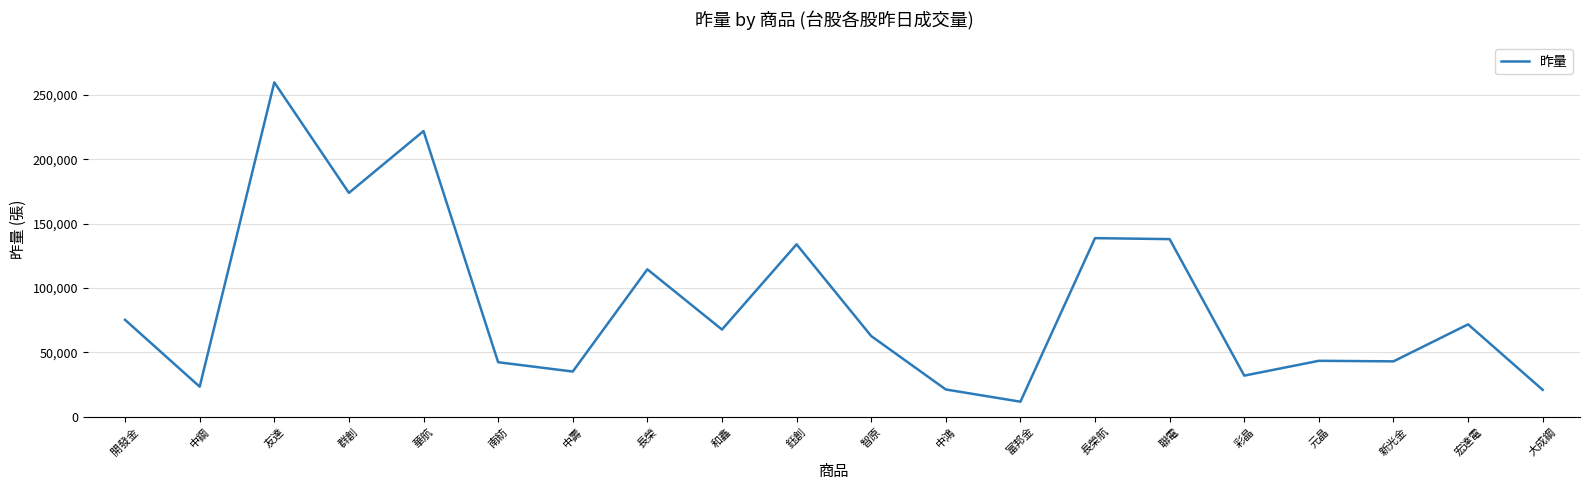

Which has a higher value, 富邦金 or 鈺創?

鈺創